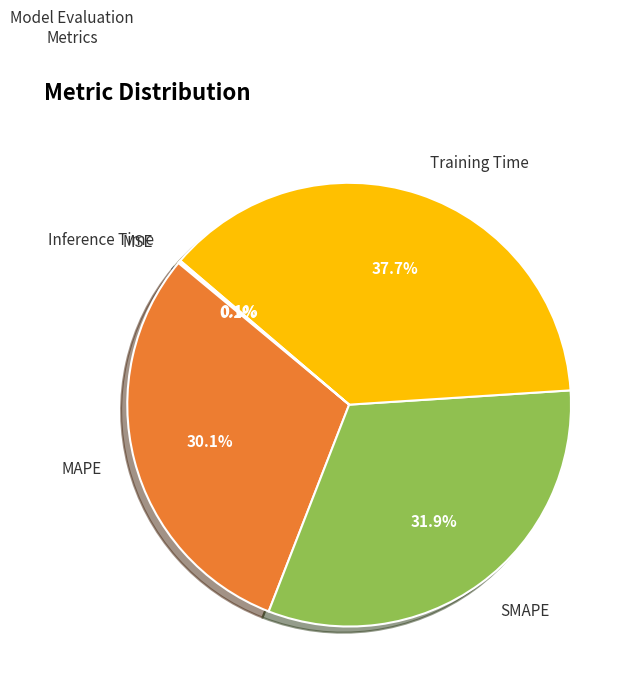

How much of the chart is everything except MAPE?

69.9%